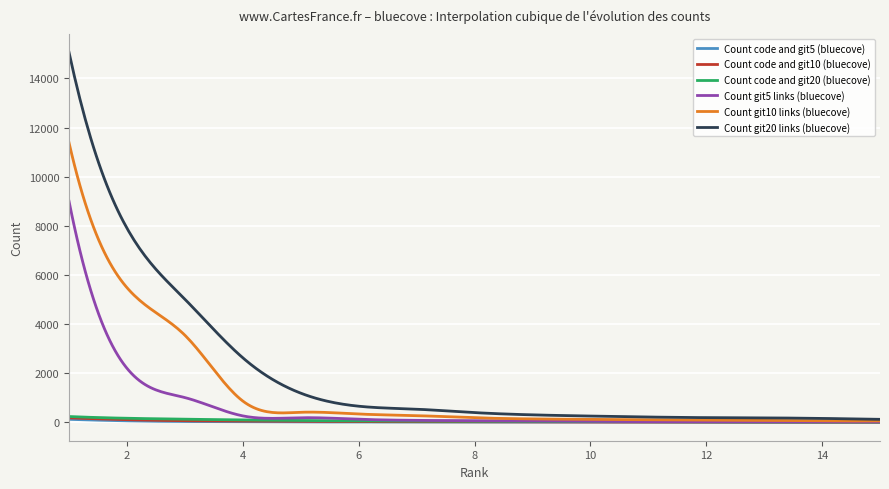

Which series has the largest range (max minus min)?

Count git20 links (bluecove)